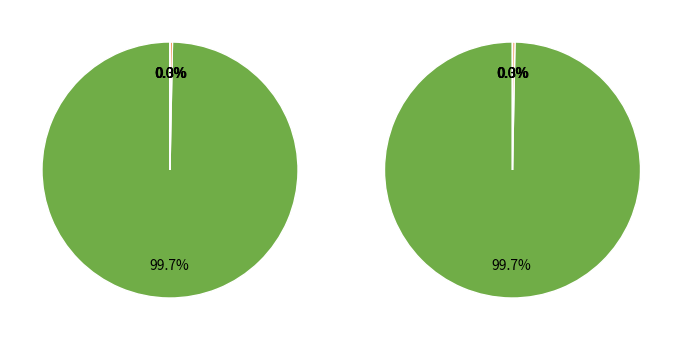

How much of the chart is everything except Training Time?

100.0%